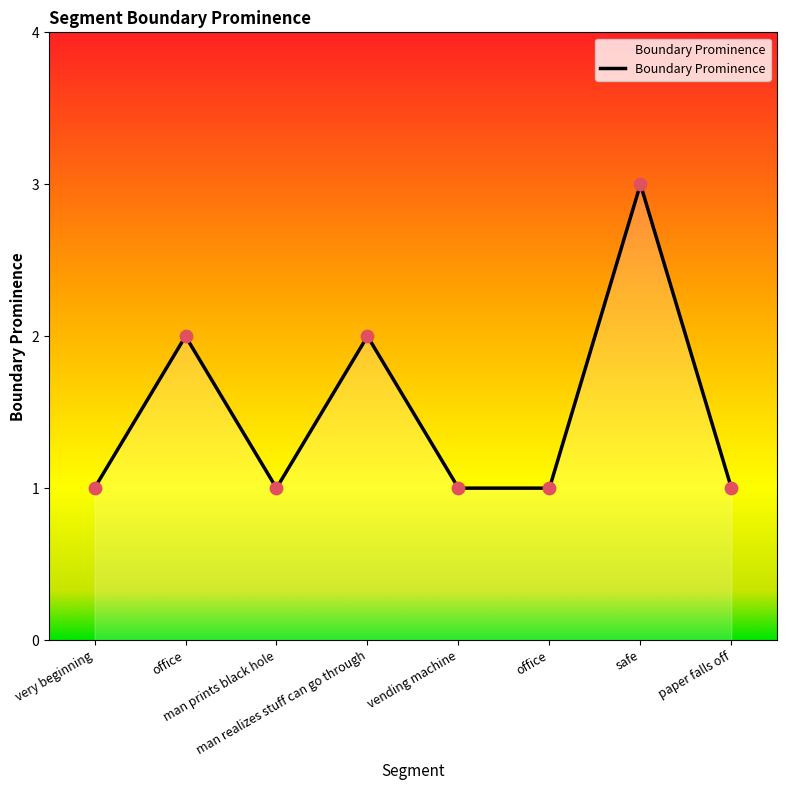

How many categories are shown in the chart?

8